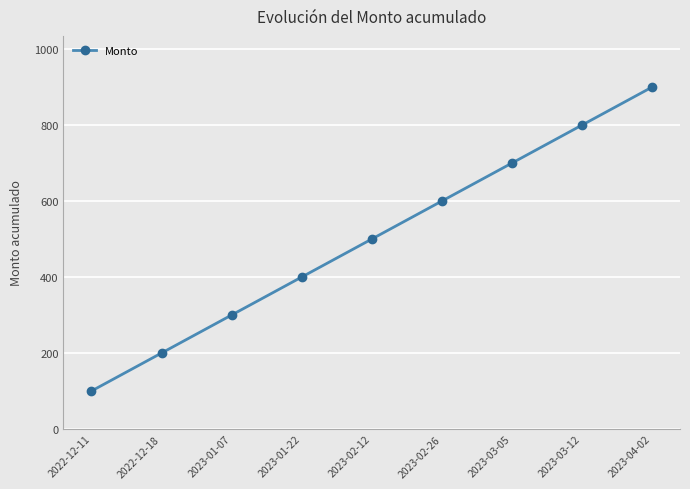

True or false: the data has more than 0 interior local peaks.

False